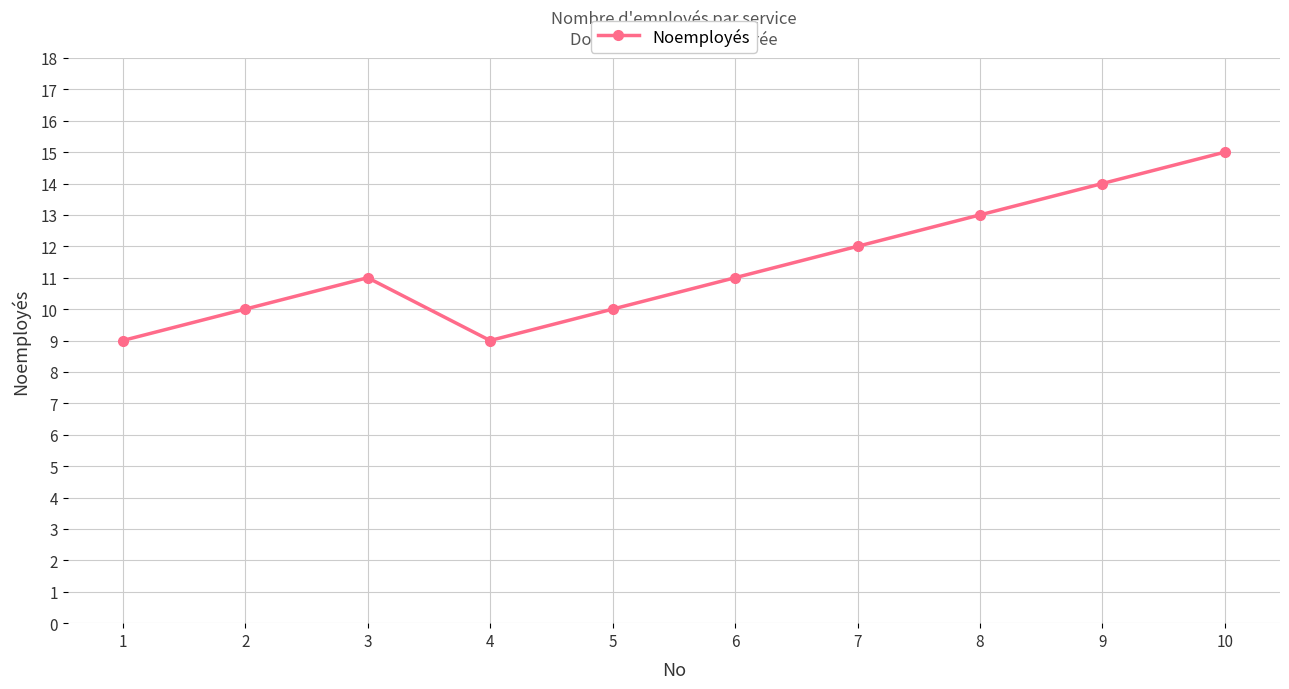

How many points are higher than both their immediate neighbors (excluding endpoints)?

1